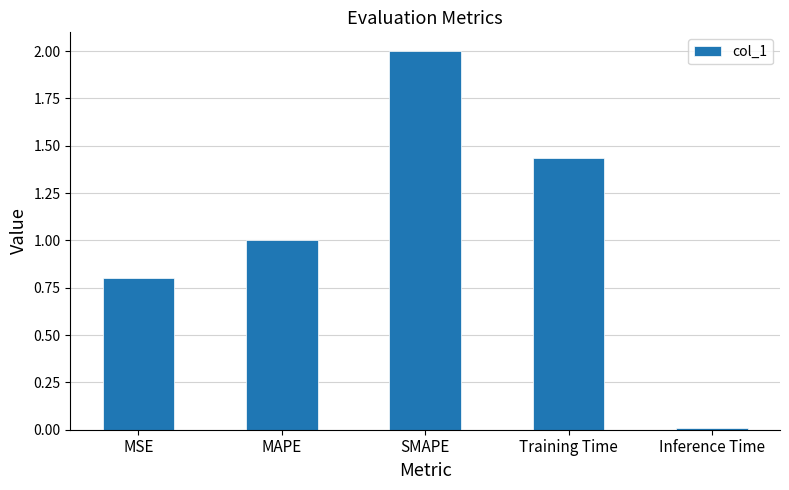

Rank the categories by value from lowest to highest.

Inference Time, MSE, MAPE, Training Time, SMAPE